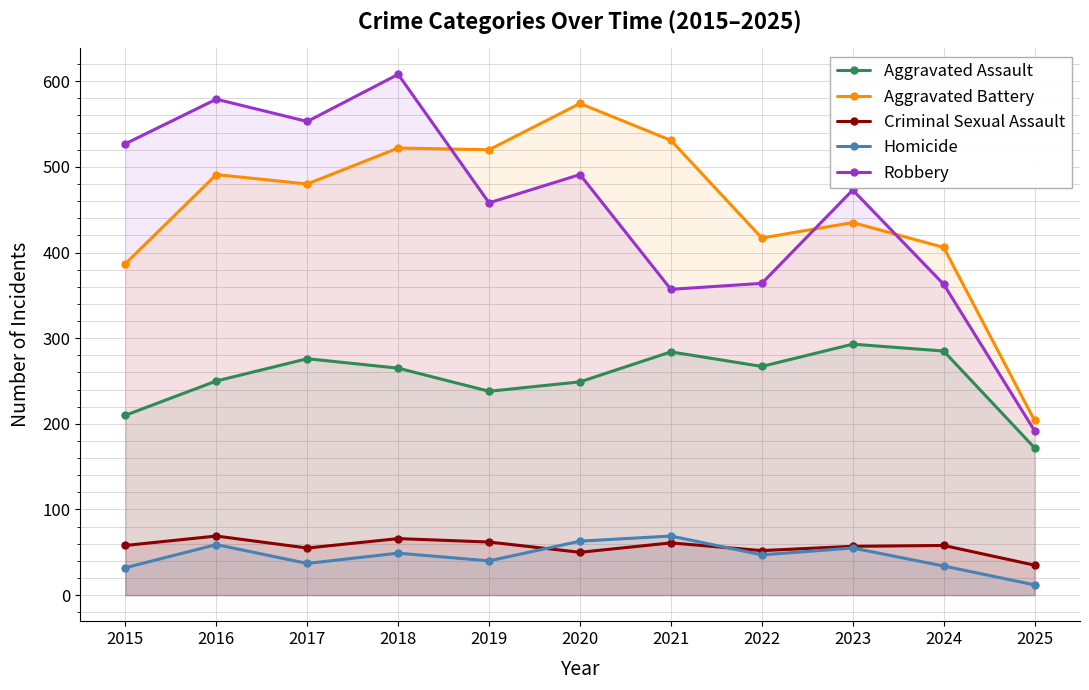

The value of Aggravated Battery at 2017 is 480. True or false?

True